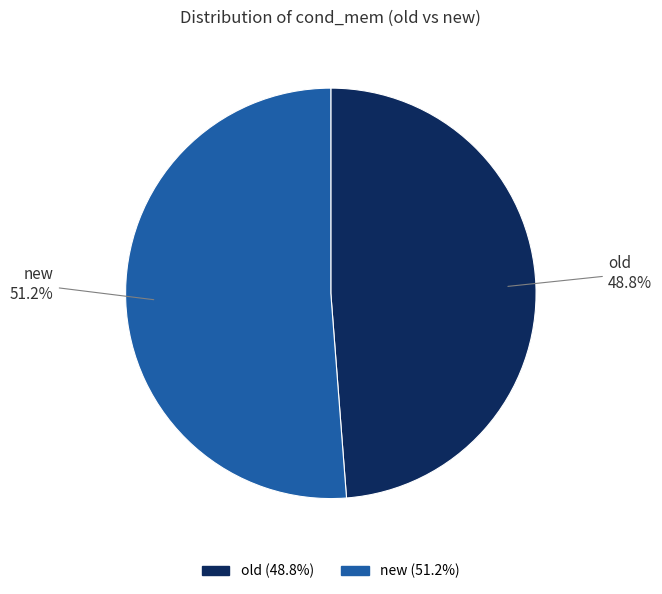

Count the number of slices in the pie.

2